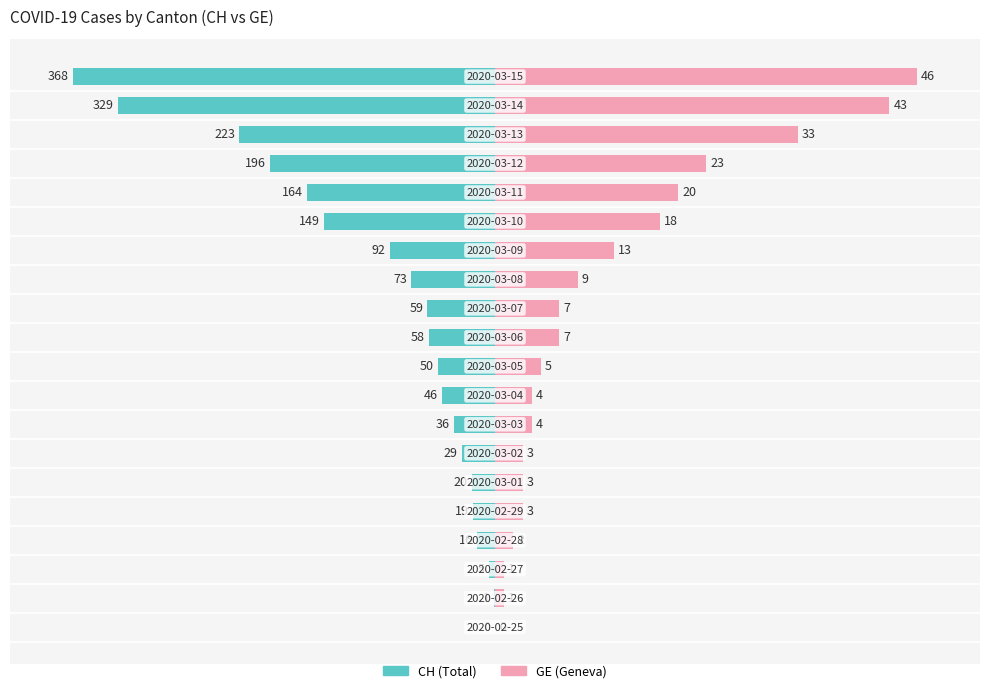

List the labels in order of CH (Total) value, largest first.

0, 1, 2, 3, 4, 5, 6, 7, 8, 9, 10, 11, 12, 13, 14, 15, 16, 17, 18, 19